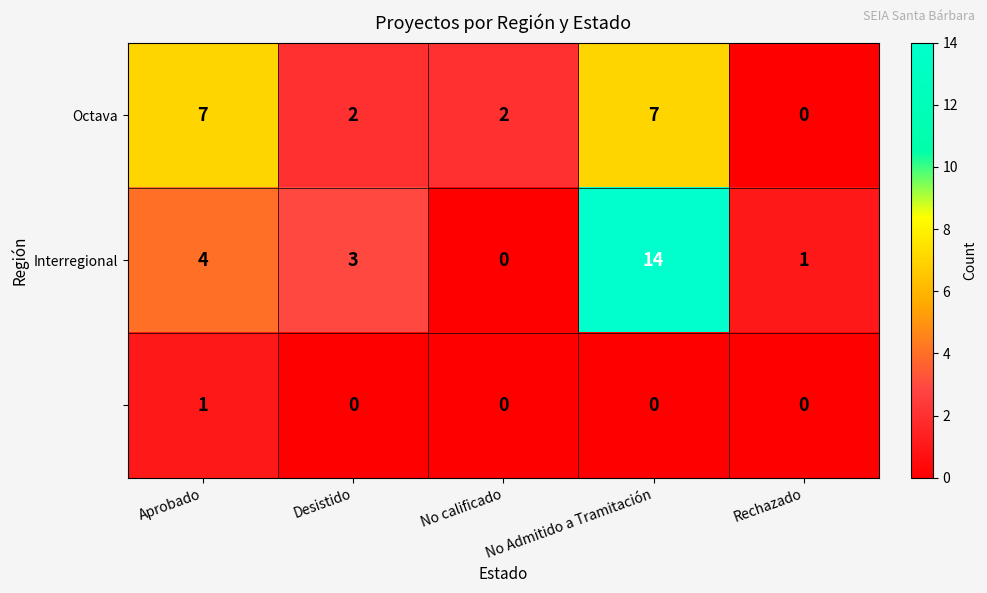

At which category is the sum across all series the highest?

No Admitido a Tramitación